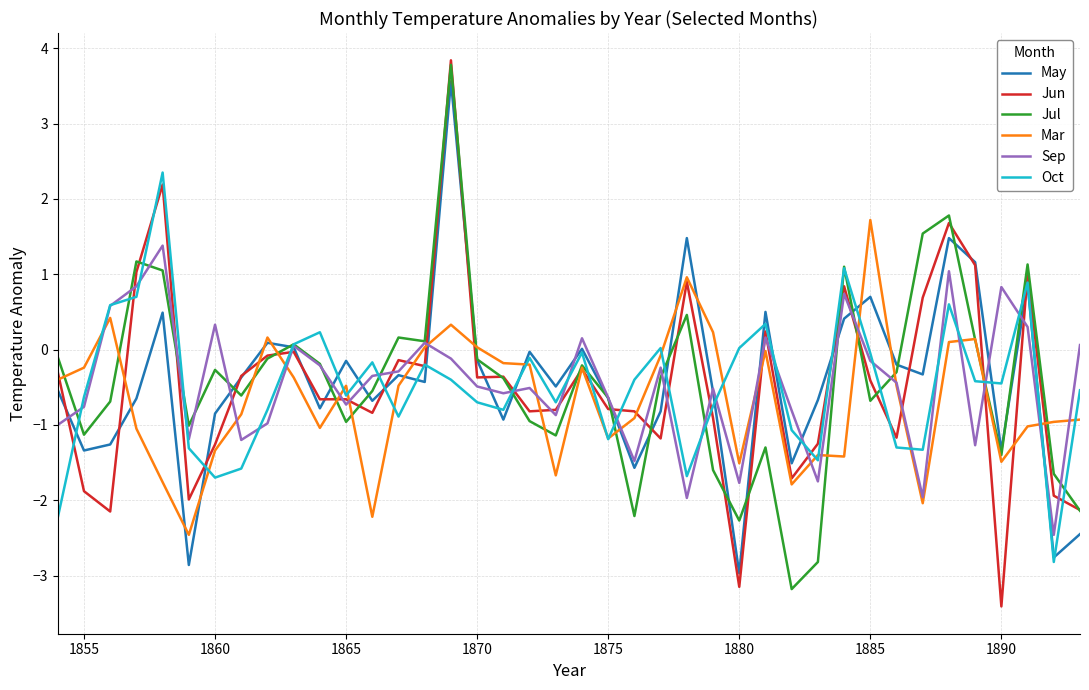

Which series has the widest spread of values?

Jun